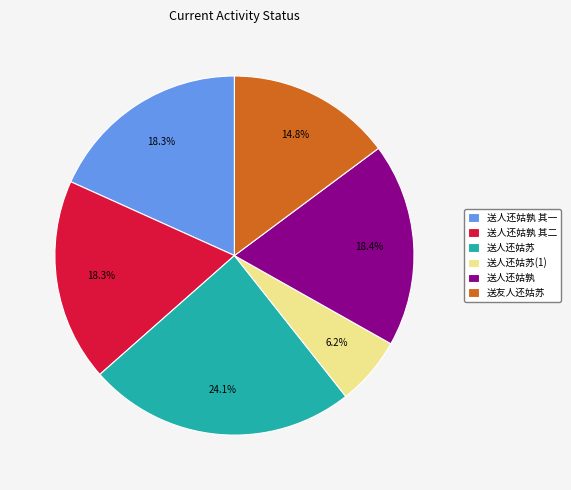

To the nearest percent, what portion does 送友人还姑苏 represent?

15%